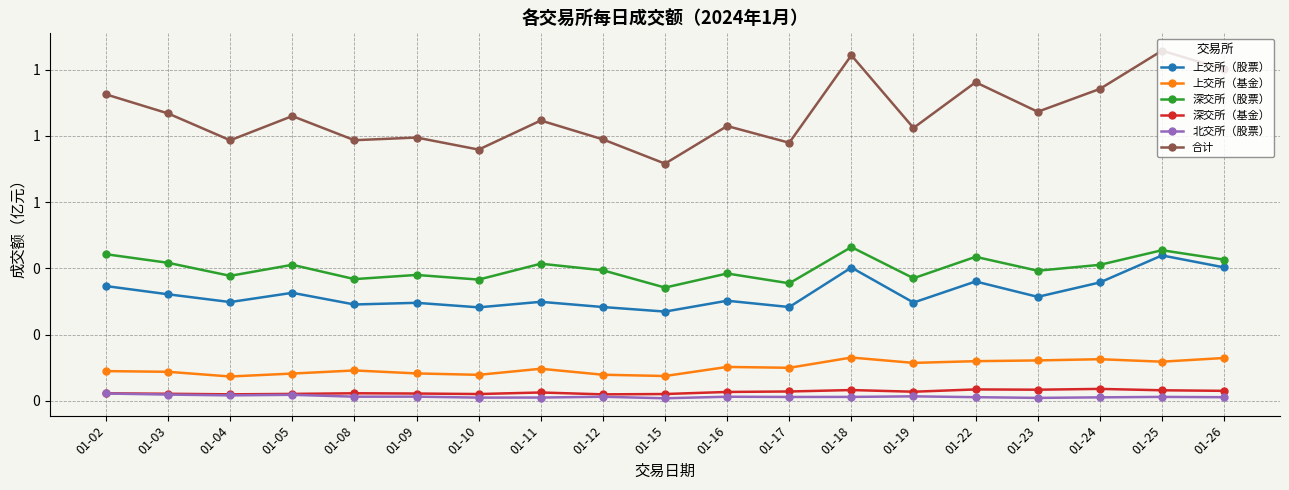

True or false: 深交所（基金） and 上交所（股票） intersect in this chart.

False